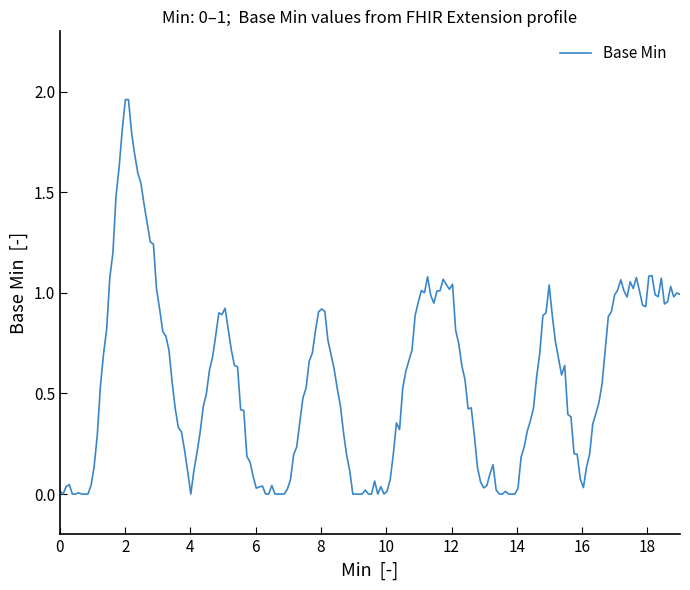

Does the chart have visible grid lines?

No